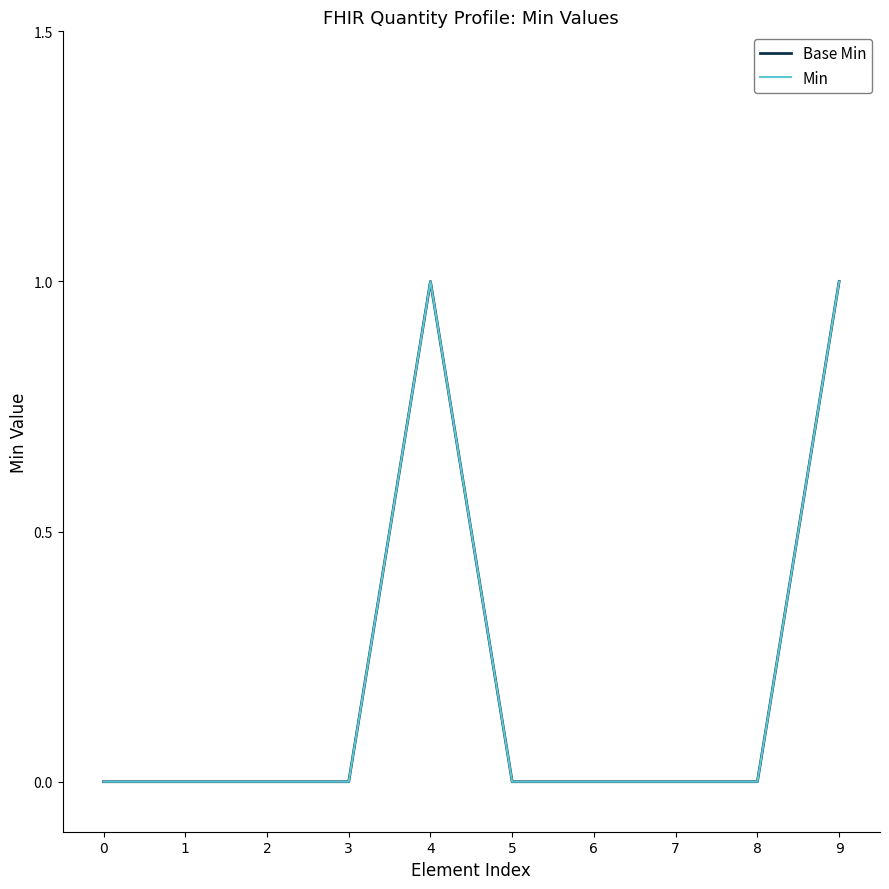

At how many categories does at least one series exceed 0?

2